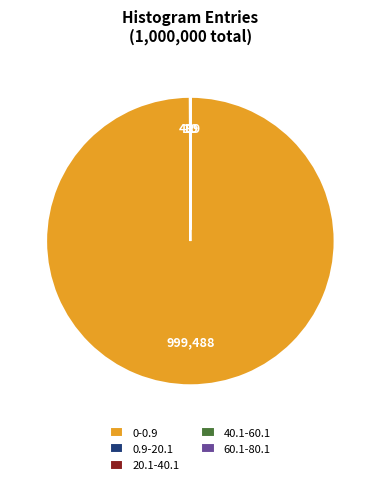

Is there any slice that represents more than half of the pie?

Yes